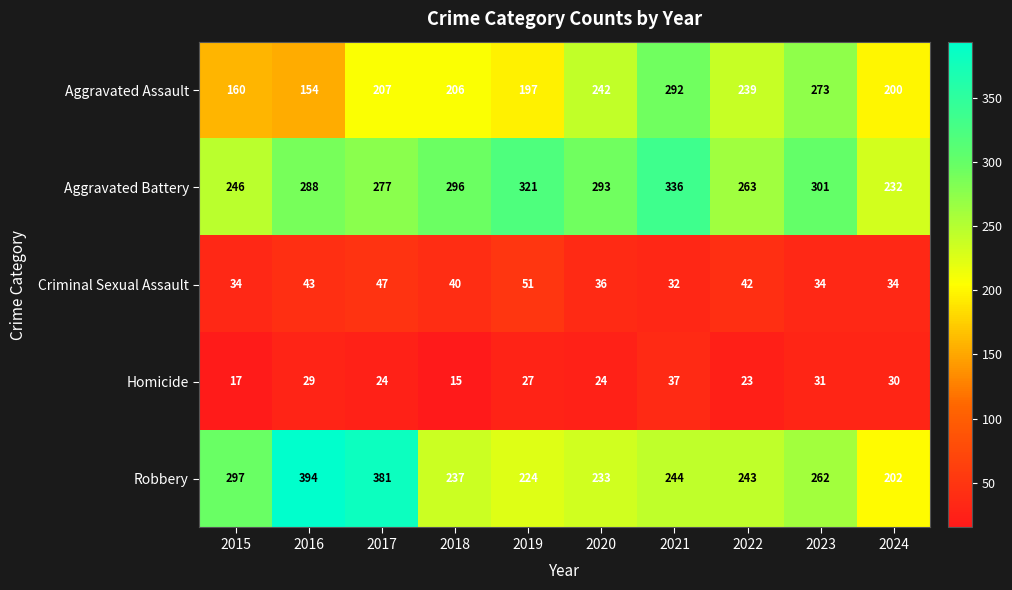

What is the difference between the highest and lowest values at 2018?

281